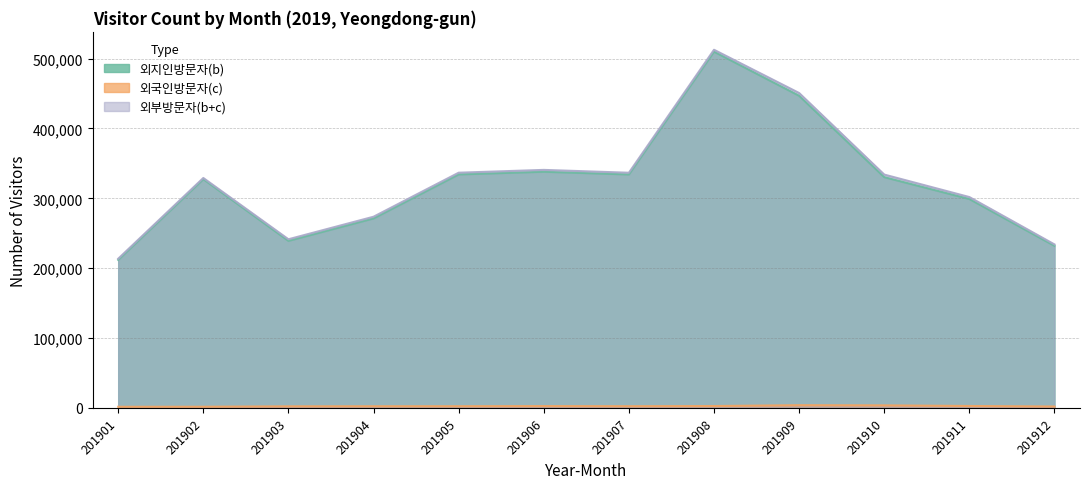

At which category does 외부방문자(b+c) reach its first local peak?

201902